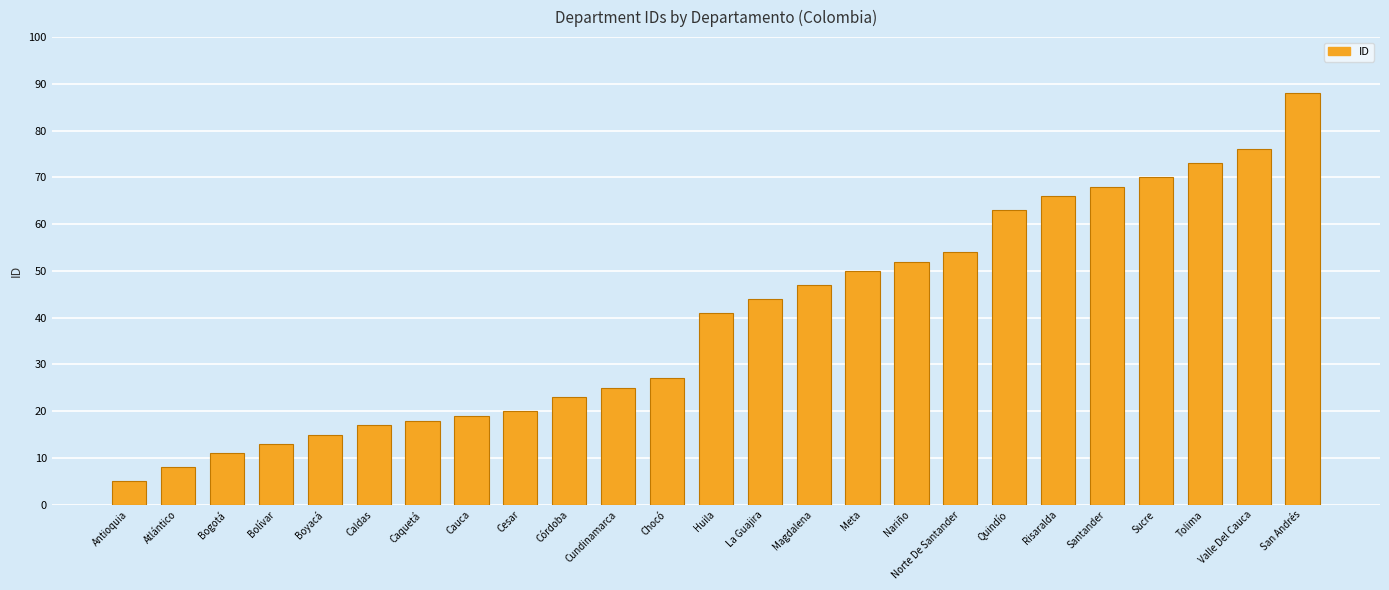

True or false: the data shows 41 at Huila.

True